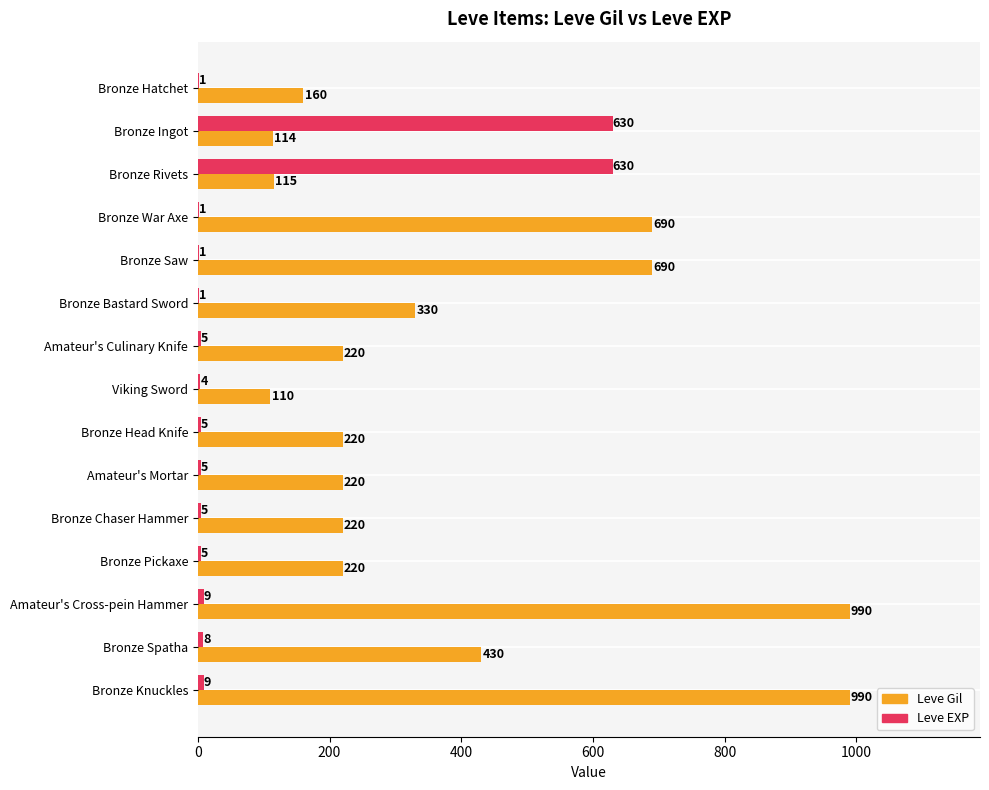

Is it true that Leve Gil equals 330 at Bronze Bastard Sword?

True